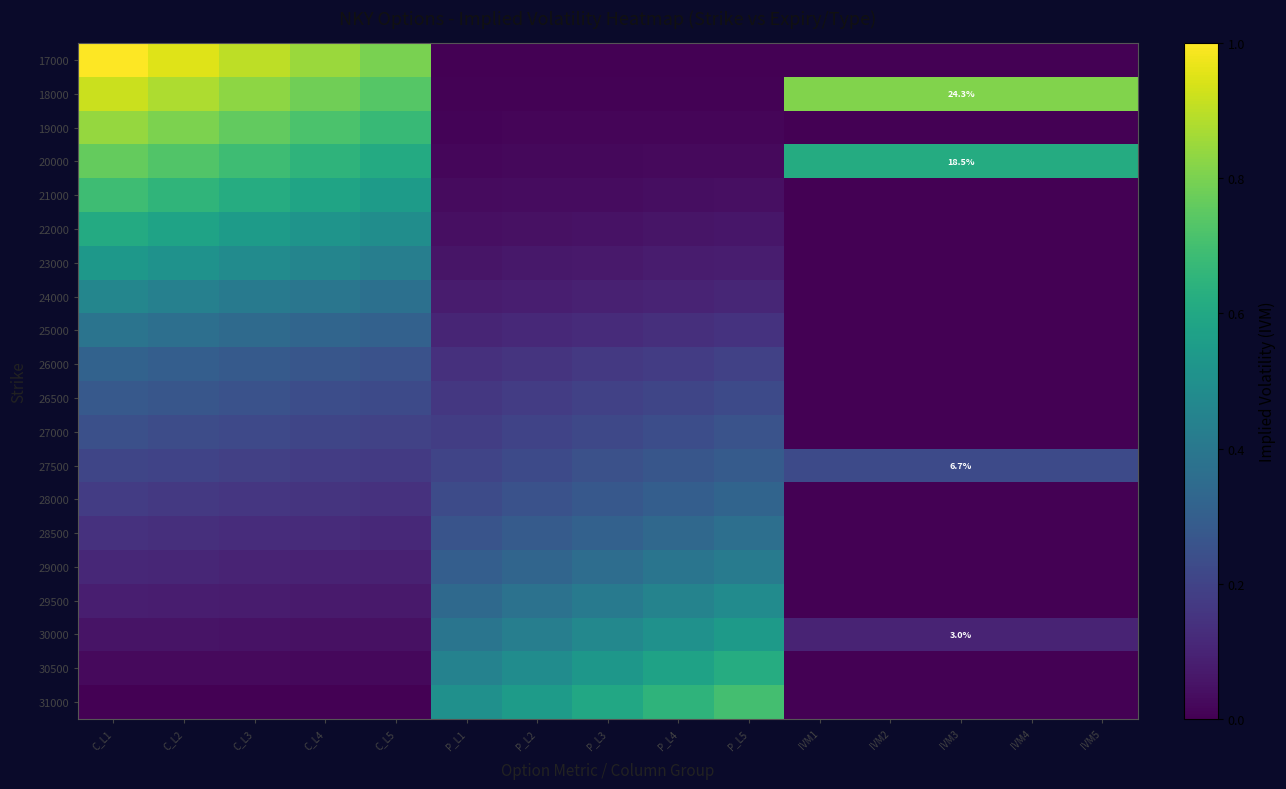

At which category is the sum across all series the highest?

C_L1